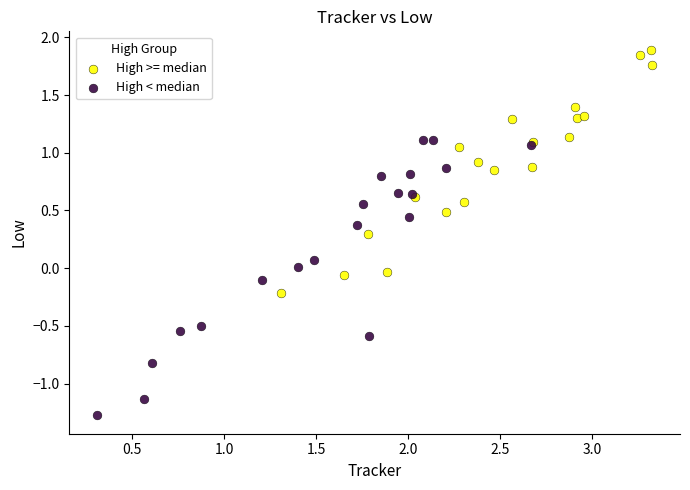

Which series reaches the minimum Y coordinate?

High < median